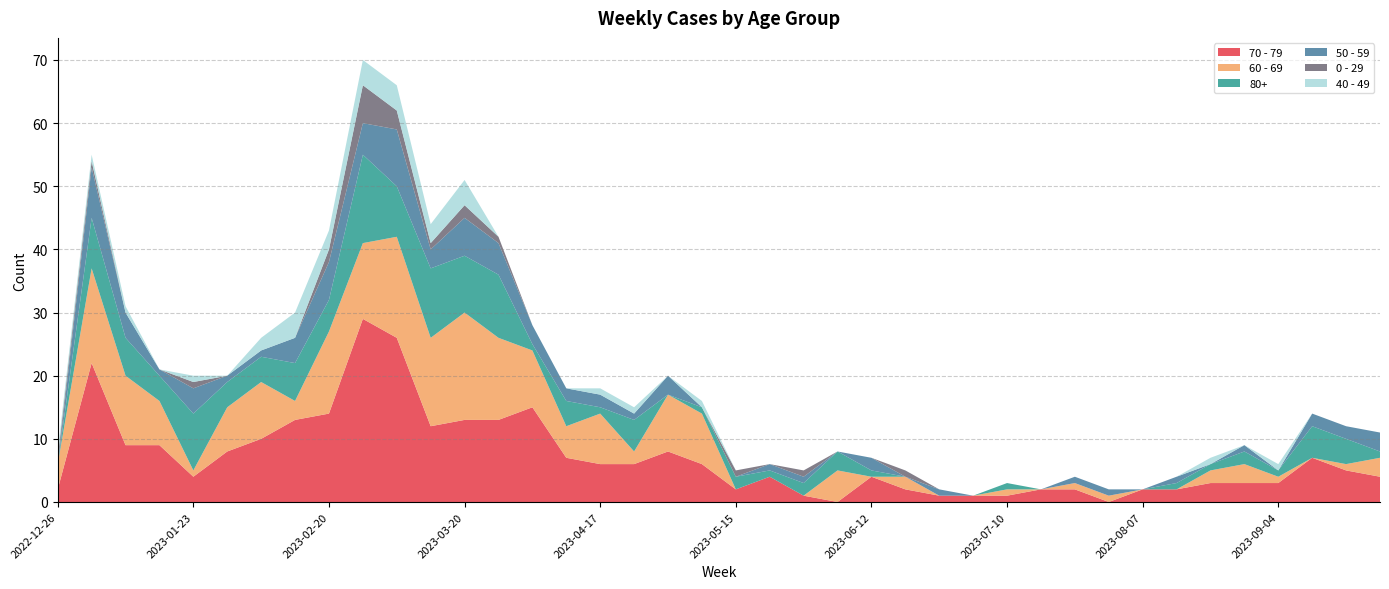

Reading left to right, what are all the values shown in this chart?

70 - 79: 2	22	9	9	4	8	10	13	14	29	26	12	13	13	15	7	6	6	8	6	2	4	1	0	4	2	1	1	1	2	2	0	2	2	3	3	3	7	5	4
60 - 69: 4	15	11	7	1	7	9	3	13	12	16	14	17	13	9	5	8	2	9	8	0	0	0	5	0	2	0	0	1	0	1	1	0	0	2	3	1	0	1	3
80+: 0	8	6	4	9	4	4	6	5	14	8	11	9	10	1	4	1	5	0	1	2	1	2	3	1	0	0	0	1	0	0	0	0	1	1	2	1	5	4	1
50 - 59: 0	8	4	1	4	1	1	4	6	5	9	3	6	5	3	2	2	1	3	0	0	1	1	0	2	0	1	0	0	0	1	1	0	1	0	1	0	2	2	3
0 - 29: 1	1	0	0	1	0	0	0	2	6	3	1	2	1	0	0	0	0	0	0	1	0	1	0	0	1	0	0	0	0	0	0	0	0	0	0	0	0	0	0
40 - 49: 1	1	1	0	1	0	2	4	3	4	4	3	4	0	0	0	1	1	0	1	0	0	0	0	0	0	0	0	0	0	0	0	0	0	1	0	1	0	0	0